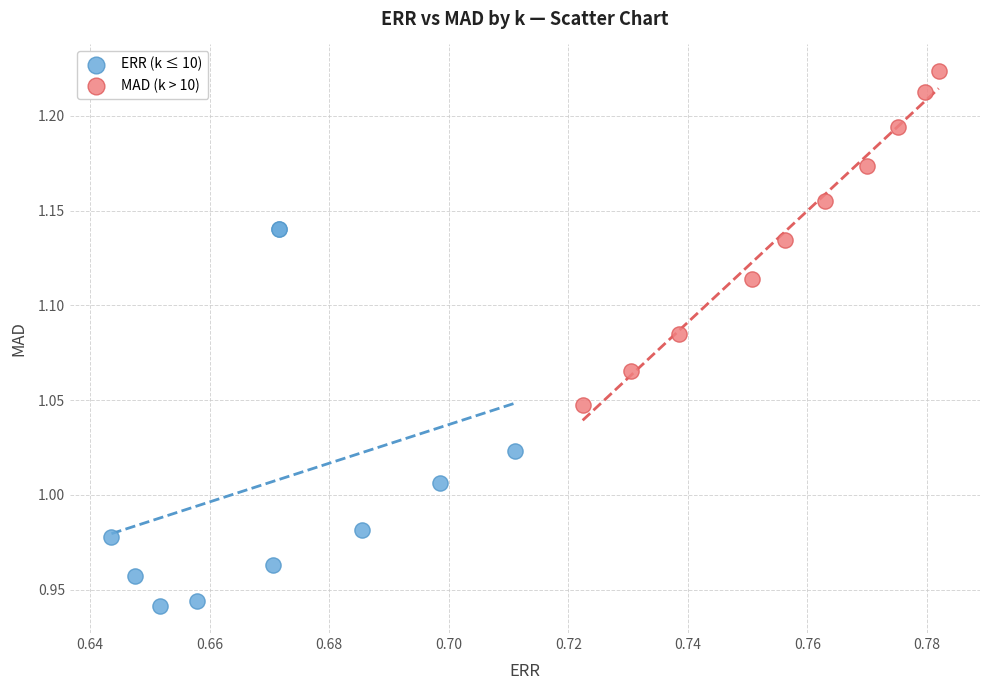

Which series reaches the minimum Y coordinate?

ERR (k ≤ 10)